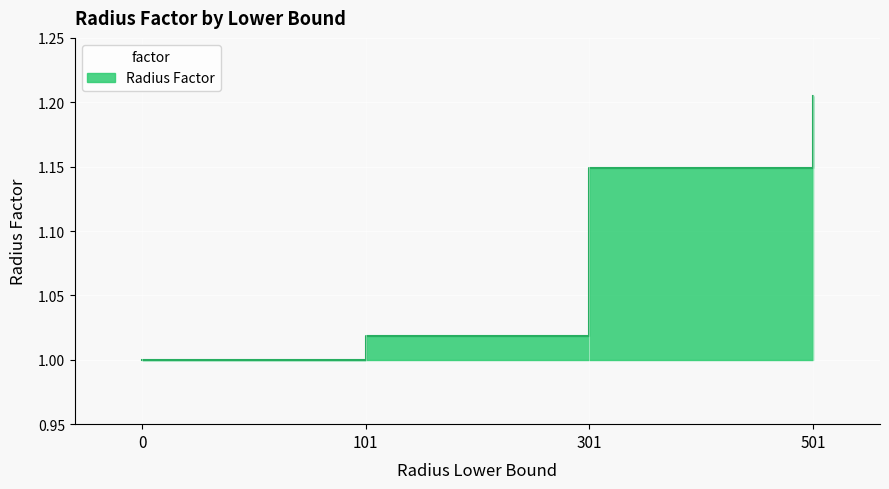

At which category does the chart reach its peak across all series?

501